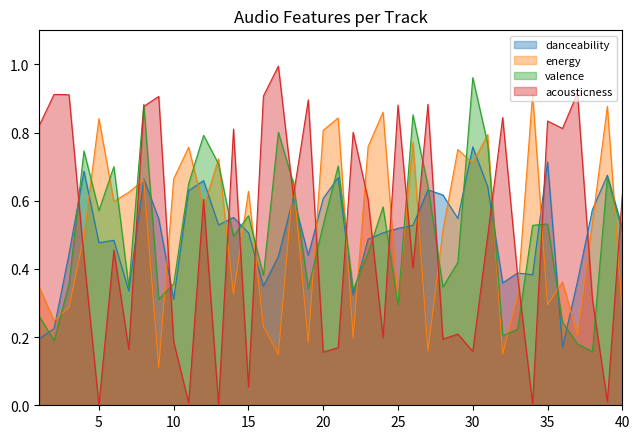

Which has a higher value, 5 or 11?

11